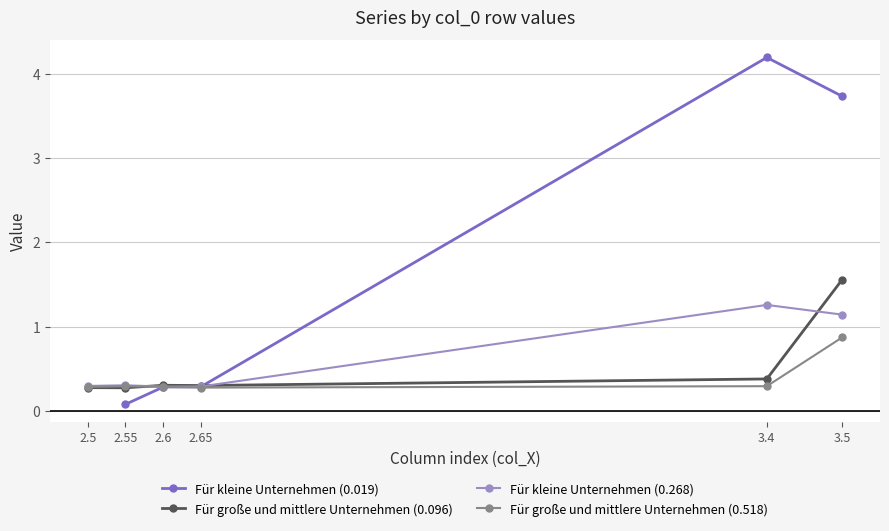

Rank the series at 2.65 from lowest to highest value.

Für große und mittlere Unternehmen (0.518), Für kleine Unternehmen (0.019), Für kleine Unternehmen (0.268), Für große und mittlere Unternehmen (0.096)